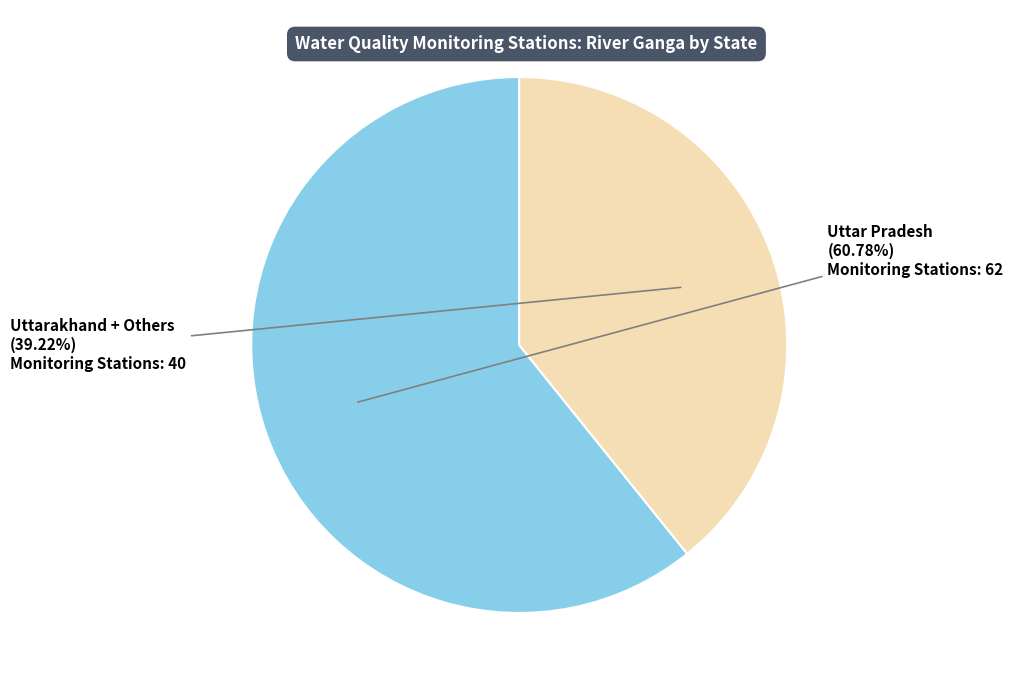

Does any single category account for the majority?

Yes